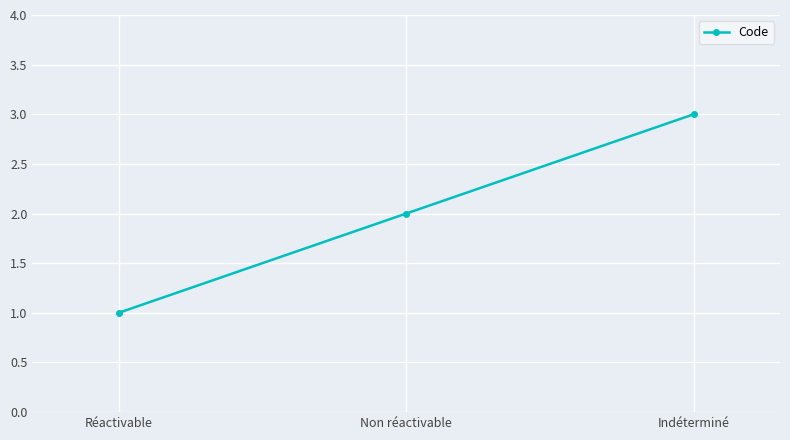

What is the average value?

2